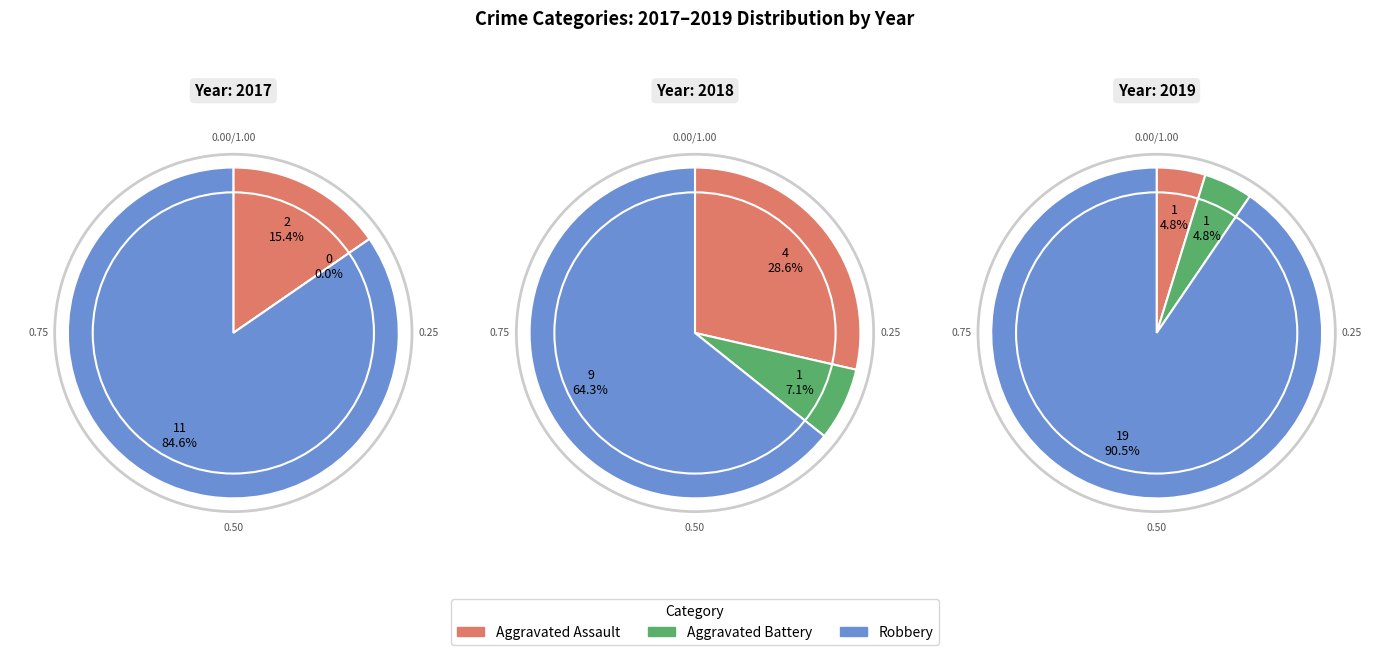

To the nearest percent, what percentage of the pie is Aggravated Battery?

7%